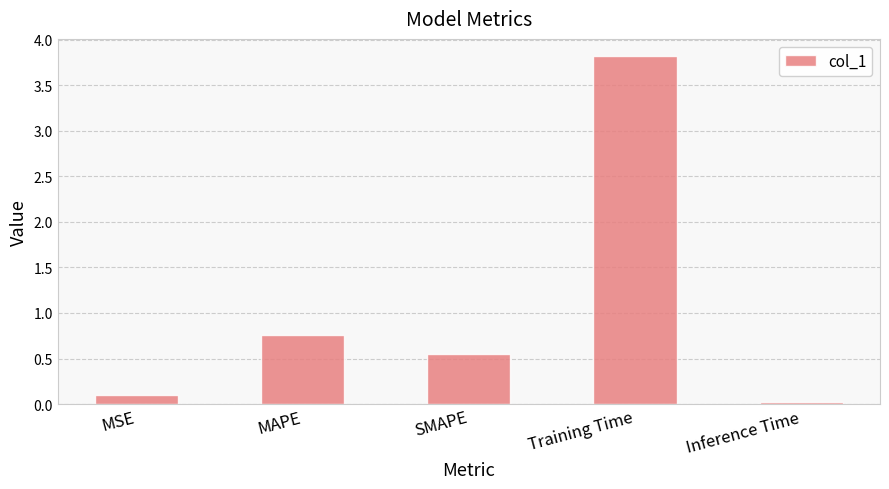

What is the maximum value shown in the chart?

3.8